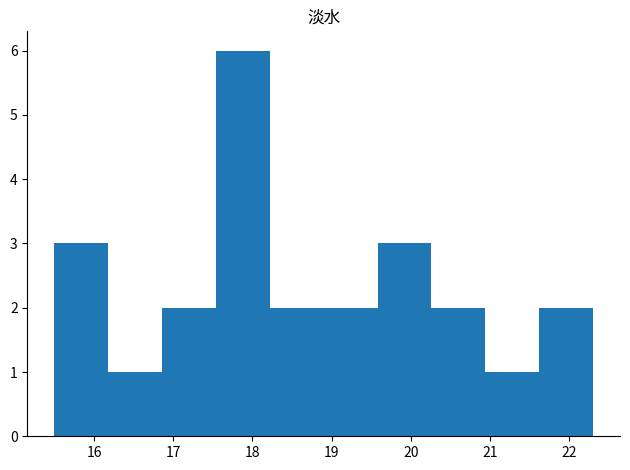

How tall is the bar that spans 21.62 to 22.30 on the x-axis? Neither the bar edges nor the heights are printed on the chart, so give them approximately, as read against the axes.

2